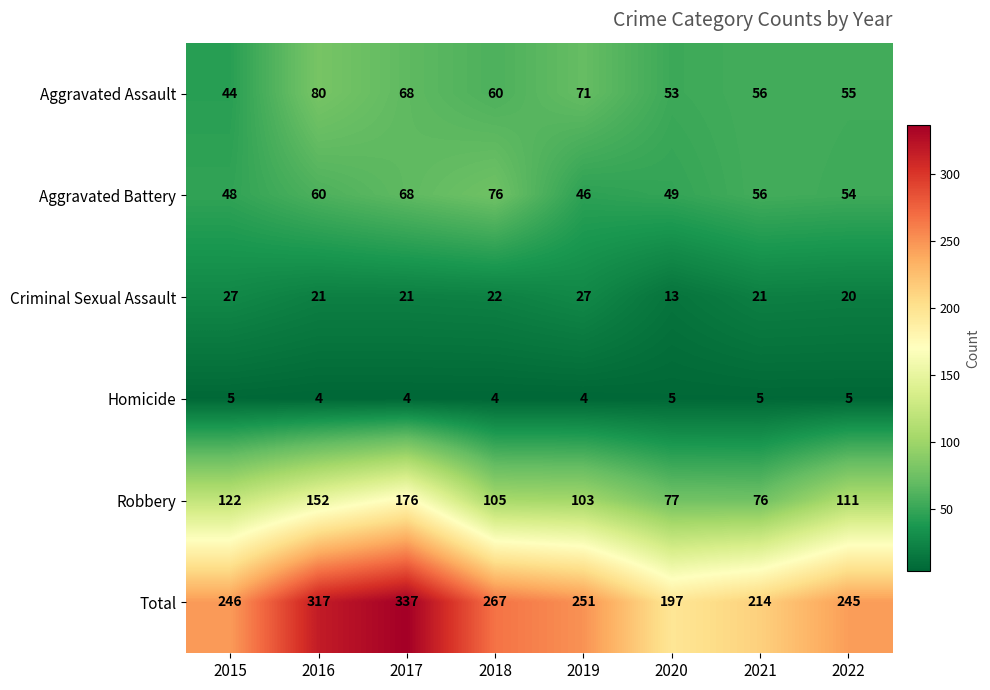

What is the smallest value displayed?

4